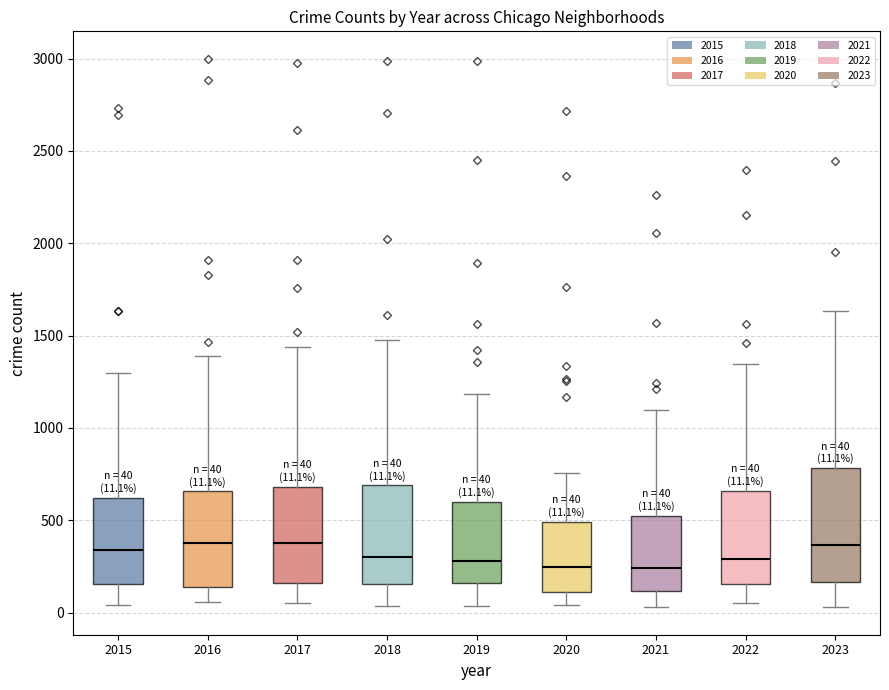

Which box is the tallest, from its lower edge to its upper edge?

2023